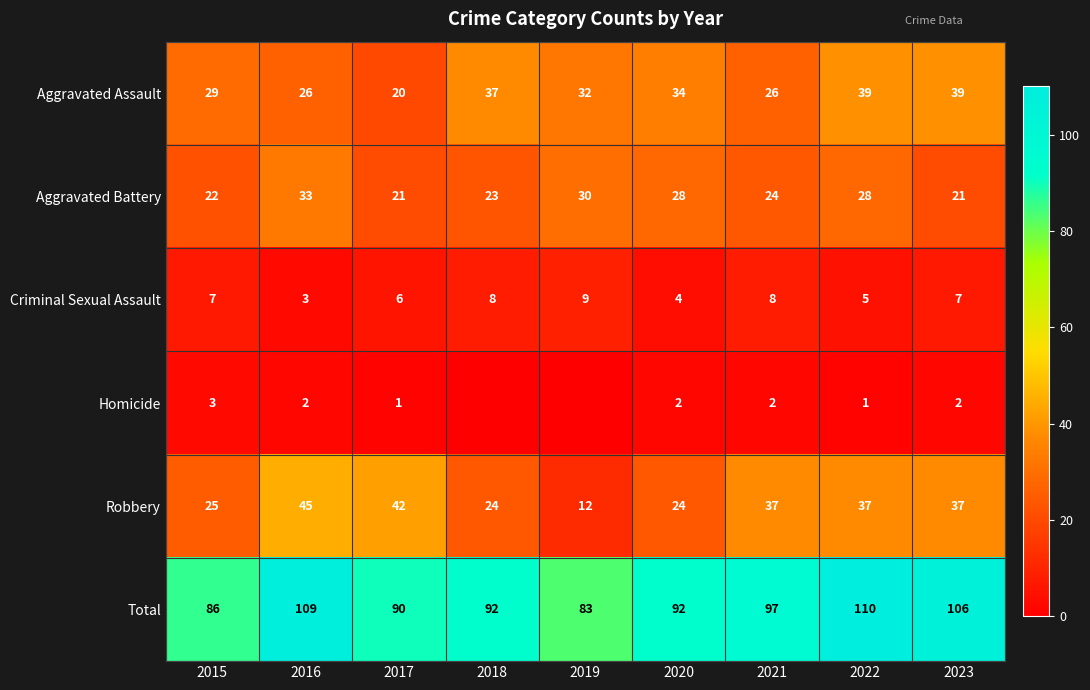

What is the sum of all Robbery values?

283